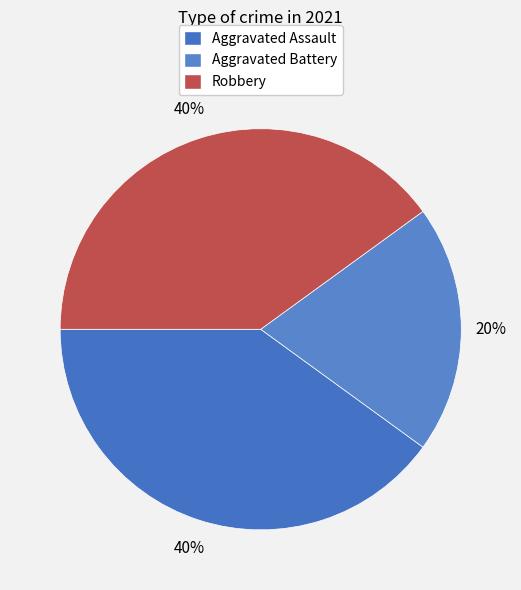

Does Aggravated Assault account for over 50% of the chart?

No